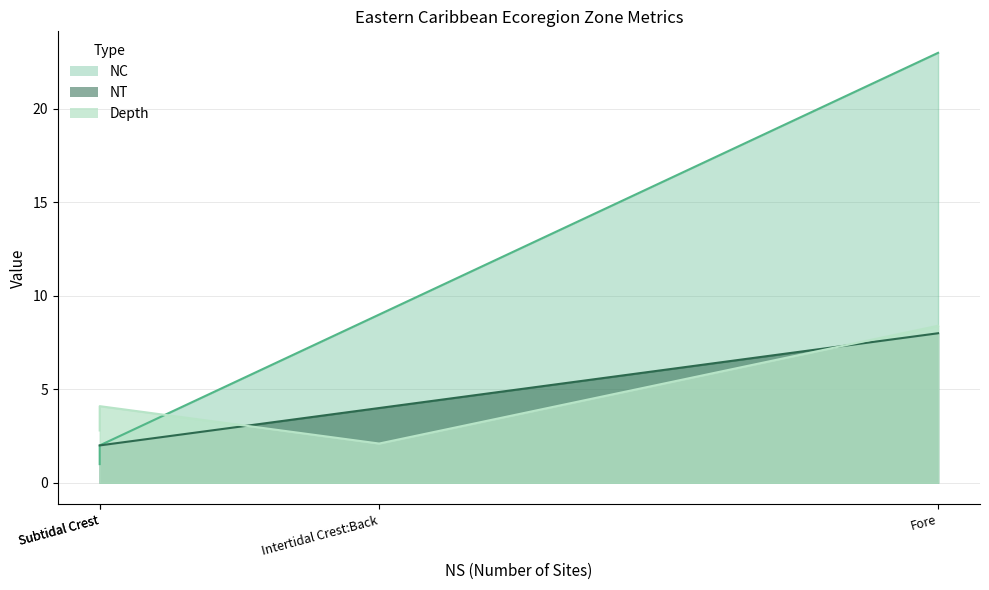

What is the total value across all series at Fore?

39.4